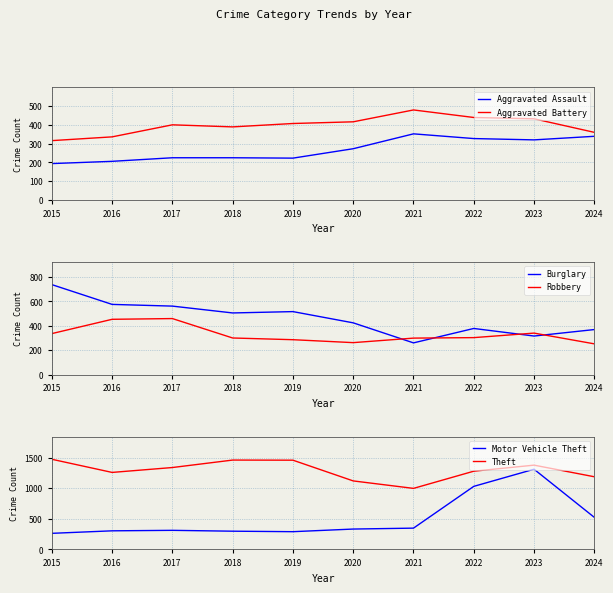

How many values in the Theft series exceed 1339?

4